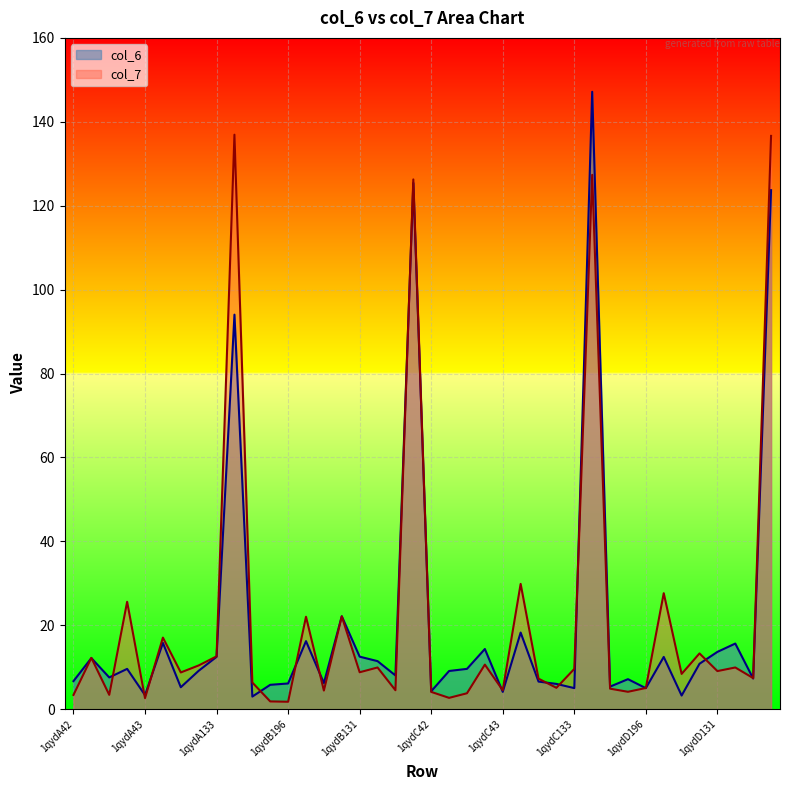

What is the average value of the col_7 series?

21.8